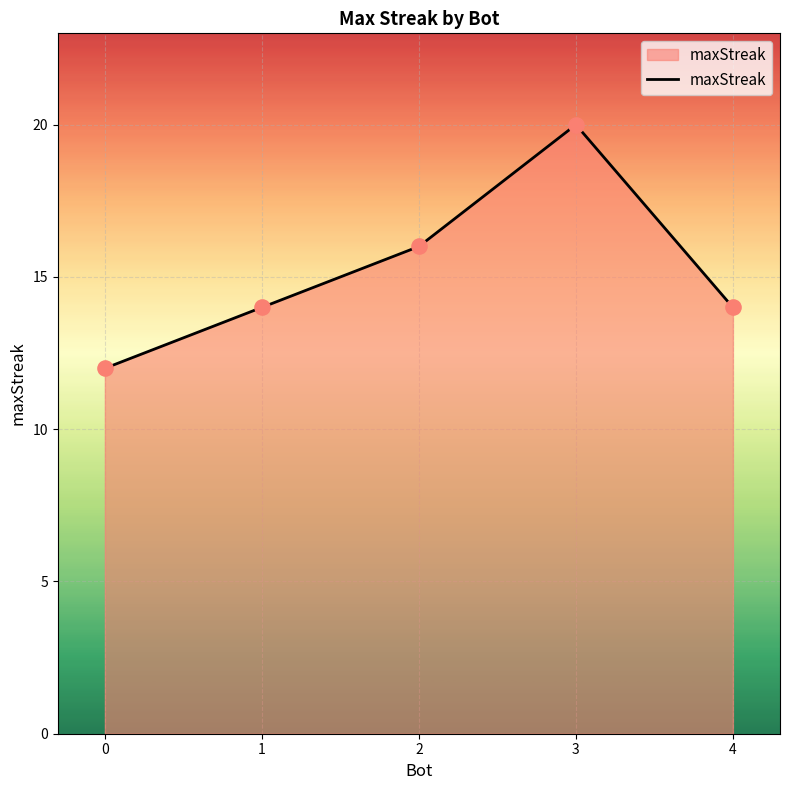

What is the change in value from 1 to 2?

+2